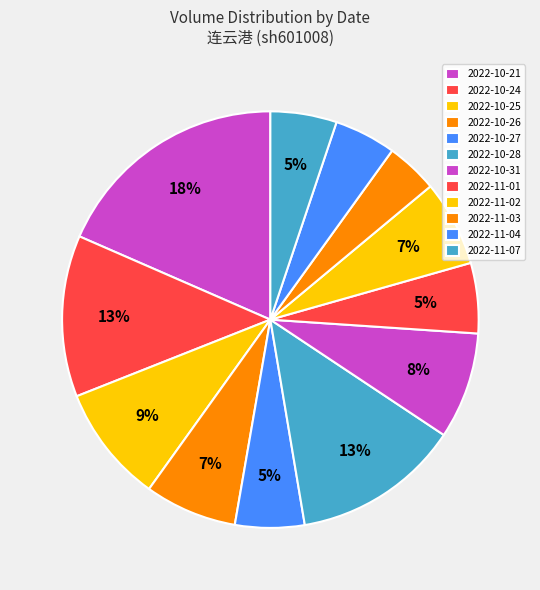

What is the change in value from 2022-10-26 to 2022-10-27?

-2878